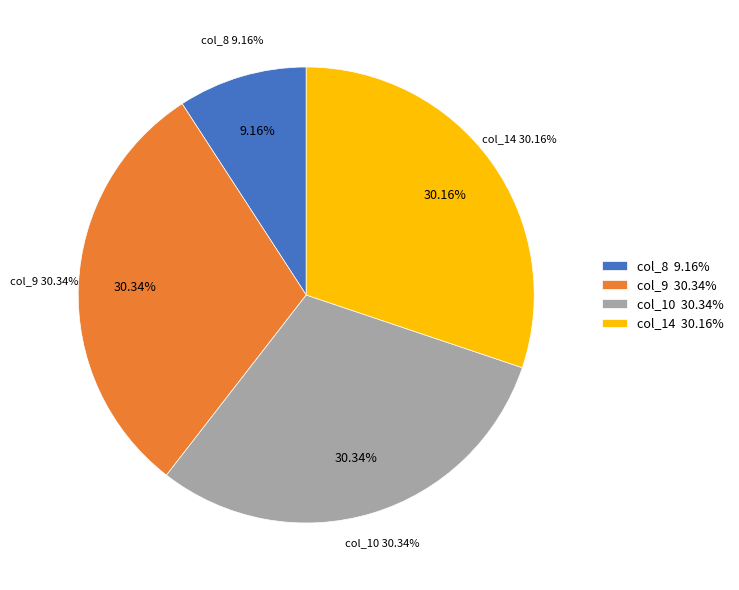

The col_8 slice represents 1% of the pie. True or false?

False